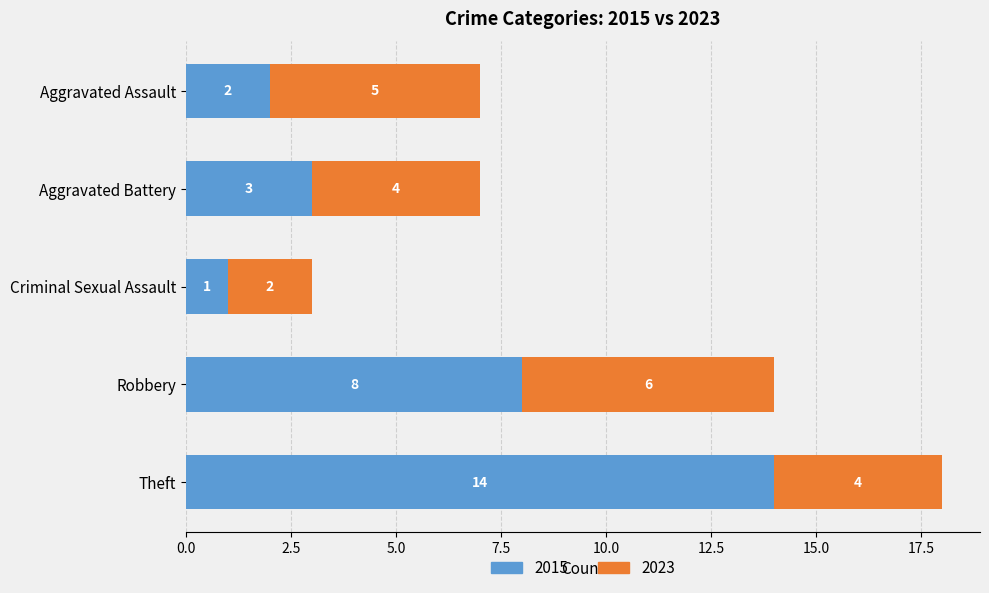

What is the average value of the 2015 series?

6